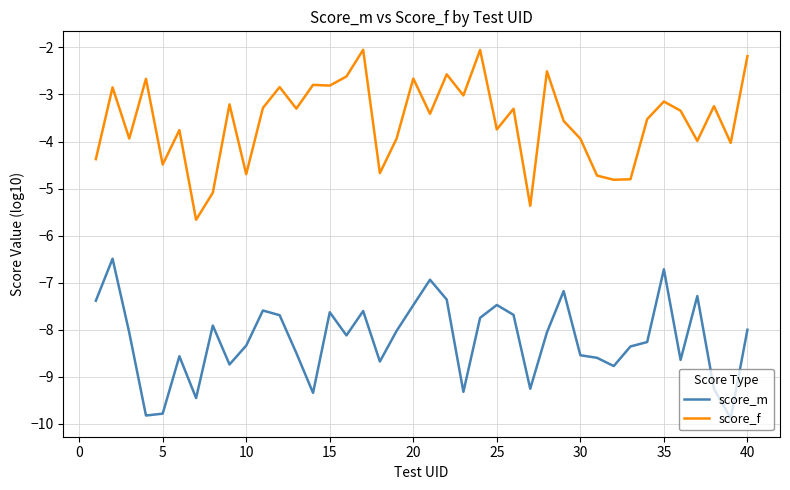

What is the maximum value shown in the chart?

-2.1